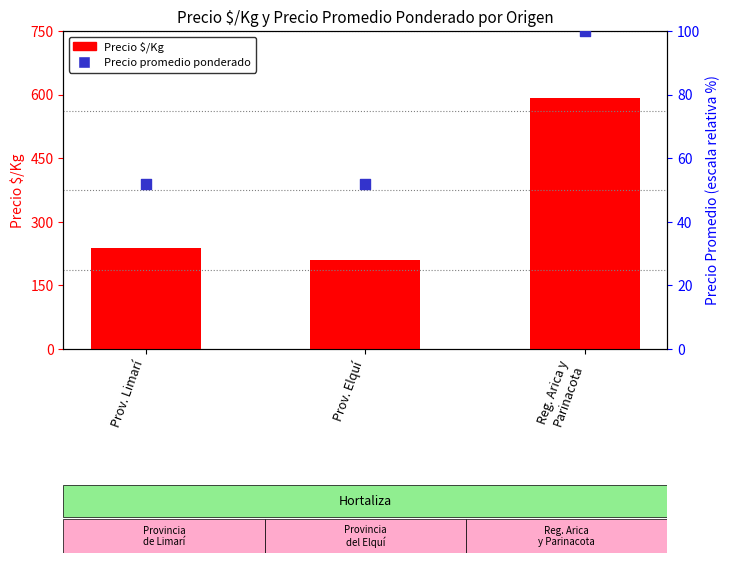

Which series reaches the minimum Y coordinate?

Precio promedio ponderado